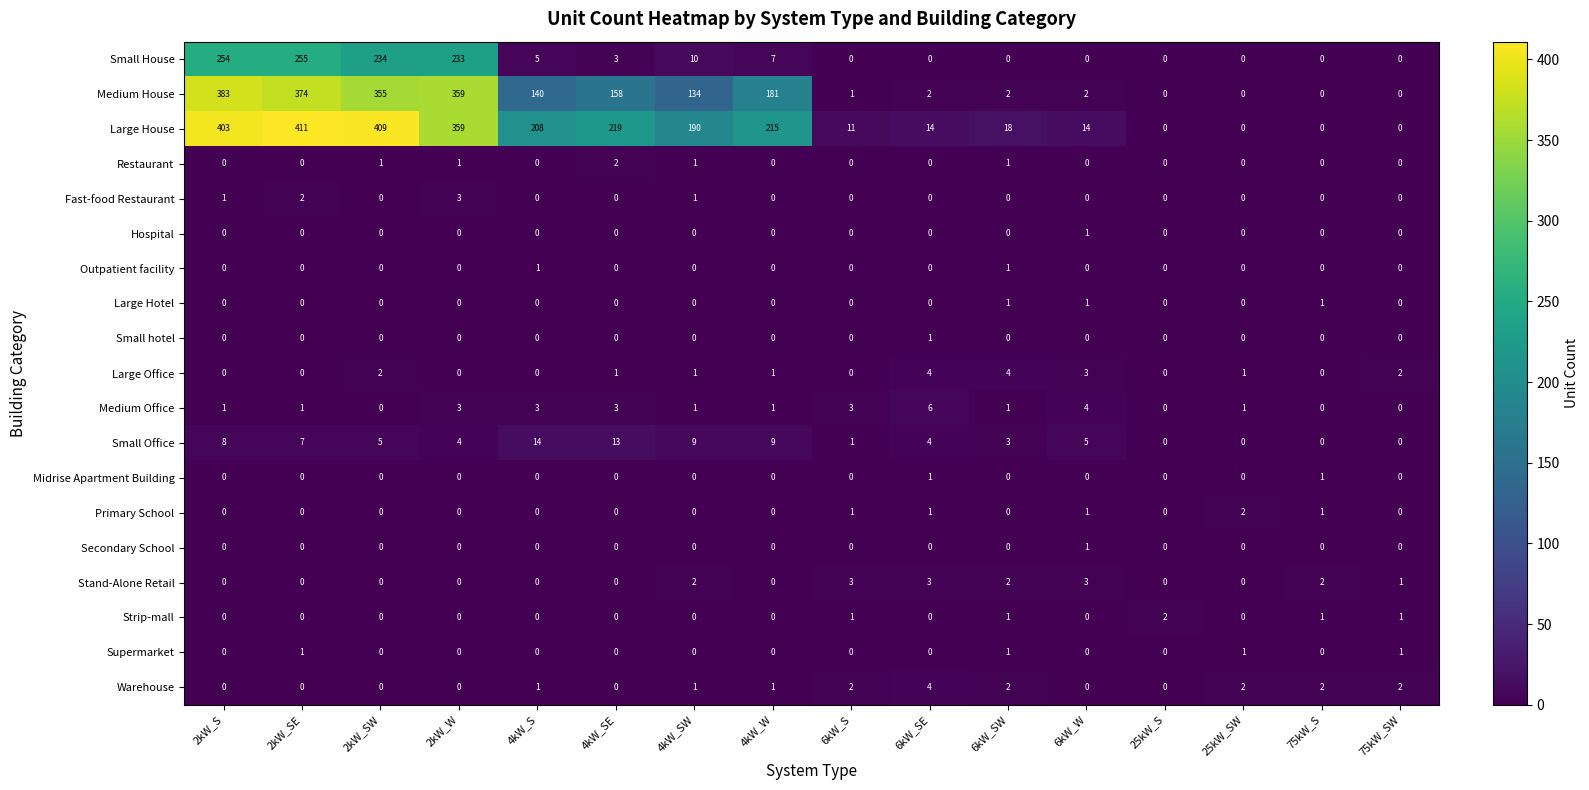

Which category has the highest value across all series?

2kW_SE